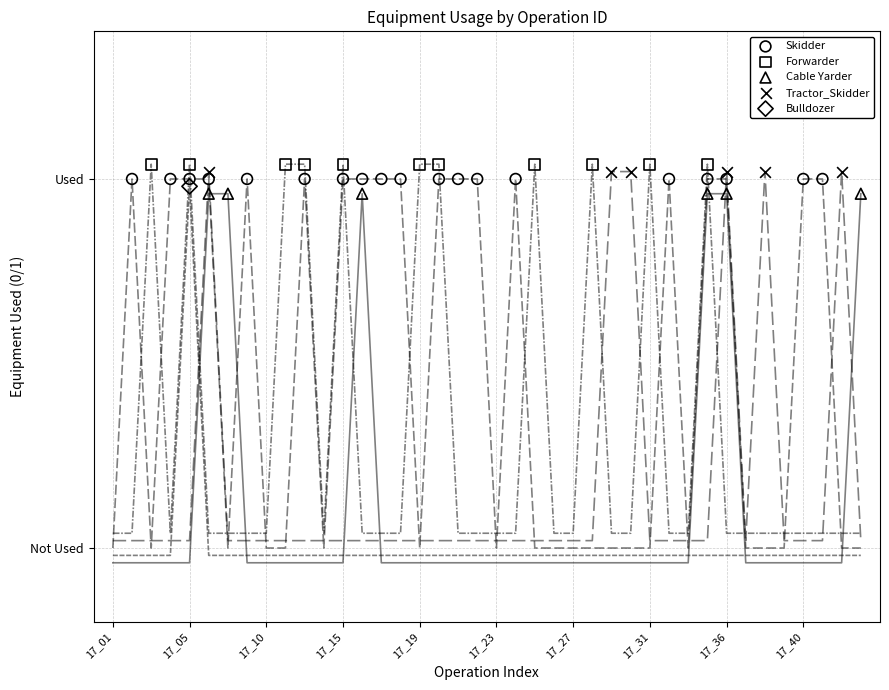

Which series reaches the minimum Y coordinate?

Cable Yarder